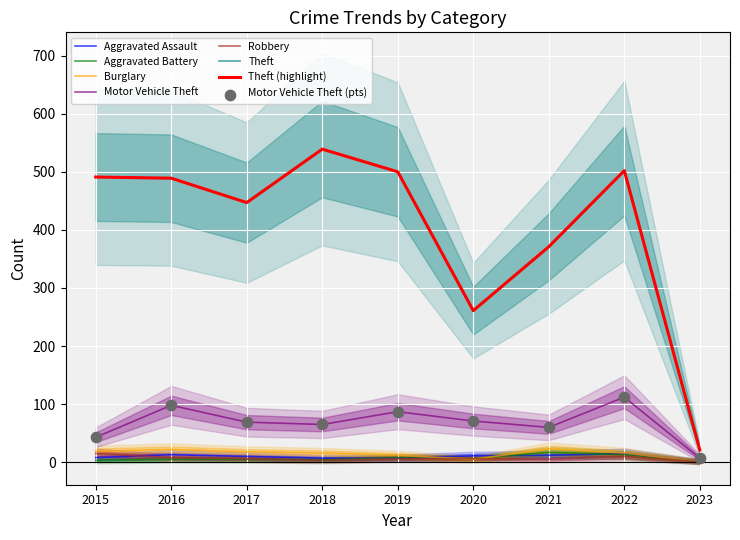

Which series has the largest total across all categories?

Theft